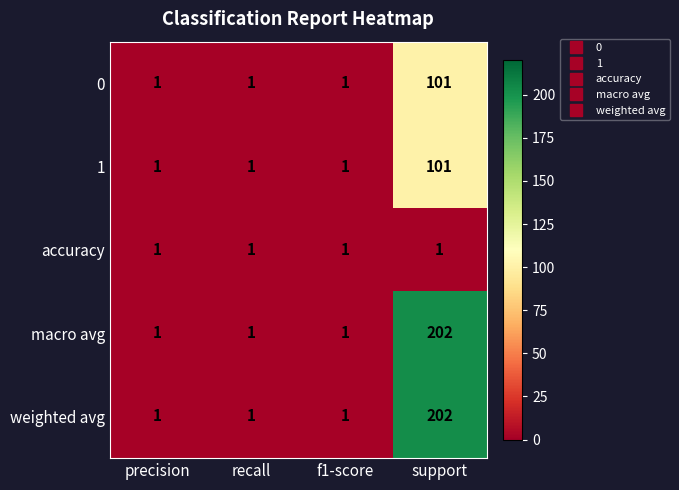

Reading left to right, what are all the values shown in this chart?

0: precision=1	recall=1	f1-score=1	support=101
1: precision=1	recall=1	f1-score=1	support=101
accuracy: precision=1	recall=1	f1-score=1	support=1
macro avg: precision=1	recall=1	f1-score=1	support=202
weighted avg: precision=1	recall=1	f1-score=1	support=202